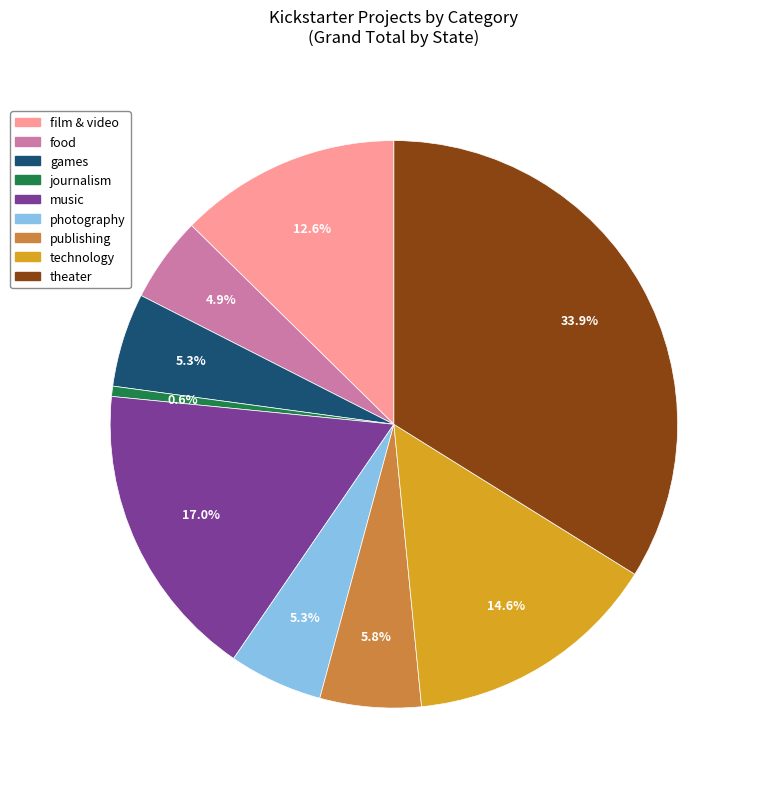

Does publishing account for over 50% of the chart?

No